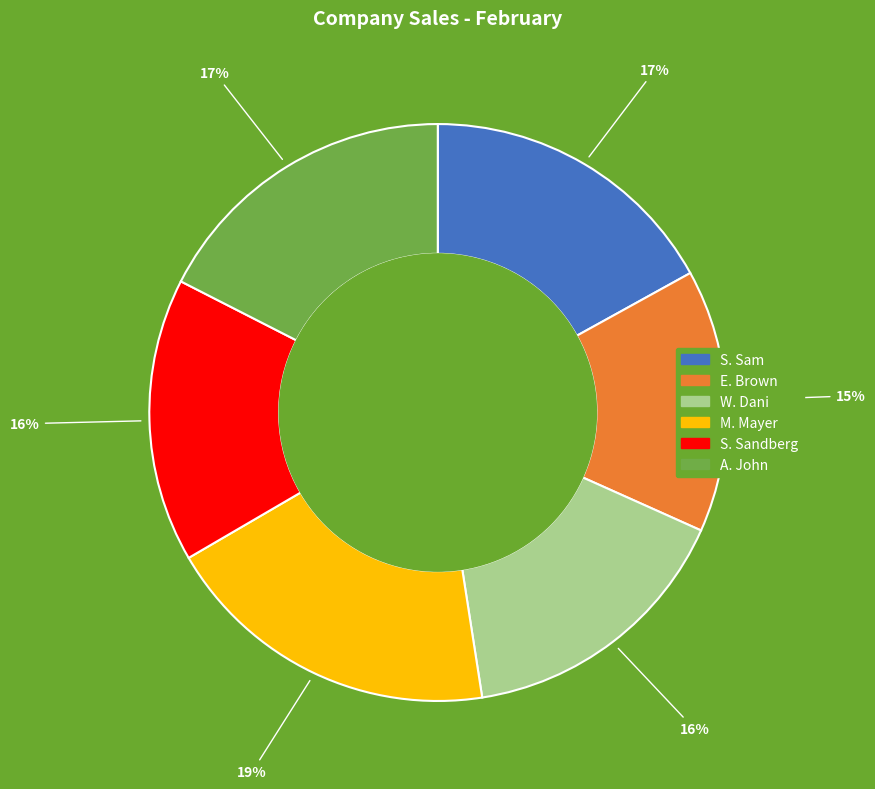

To the nearest percent, what is the difference between the S. Sandberg and S. Sam slice percentages?

1%